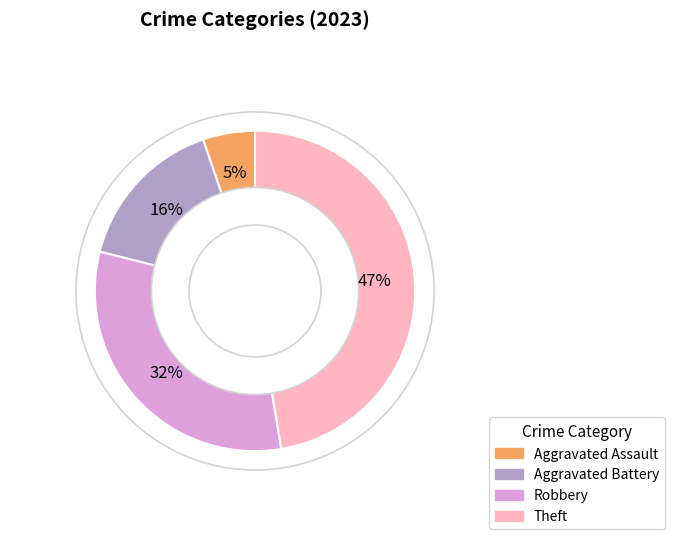

How many slices are in this pie chart?

4